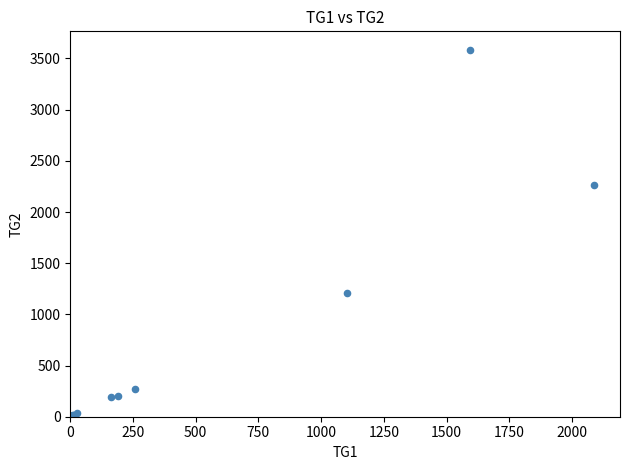

What Y value in the scatter plot is closest to 1793?

2266.0